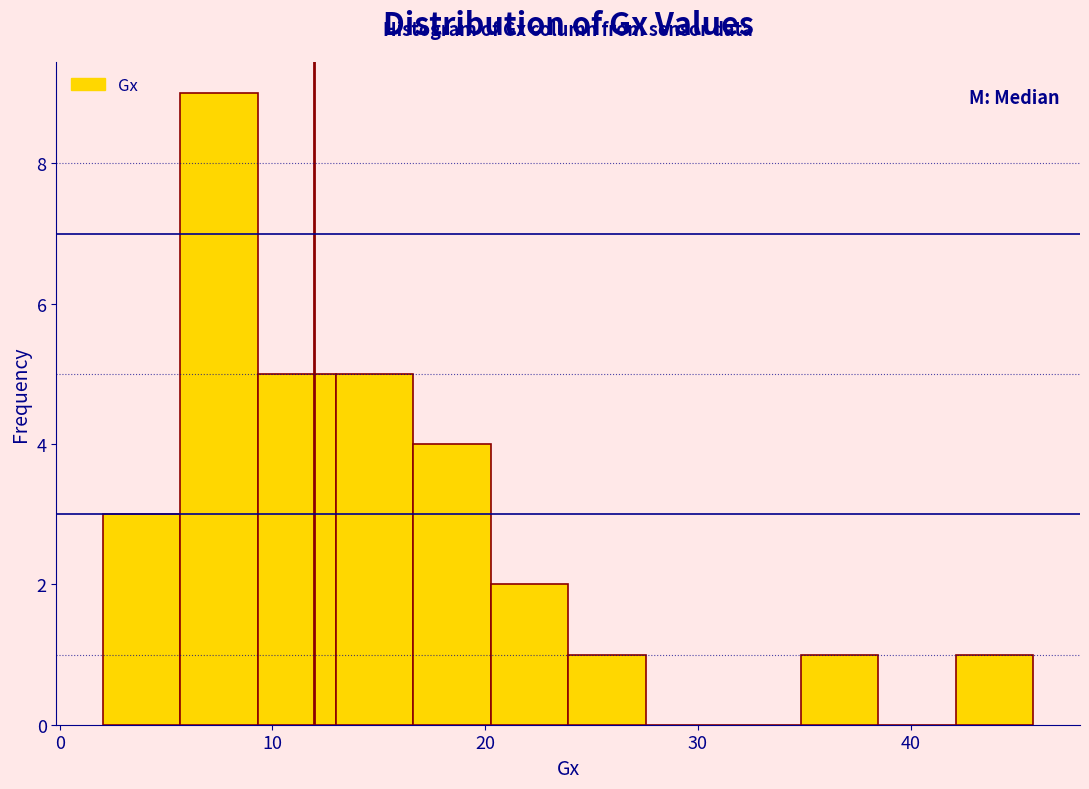

Read against the x-axis, roughly where is the centre of the tallest bar?

8